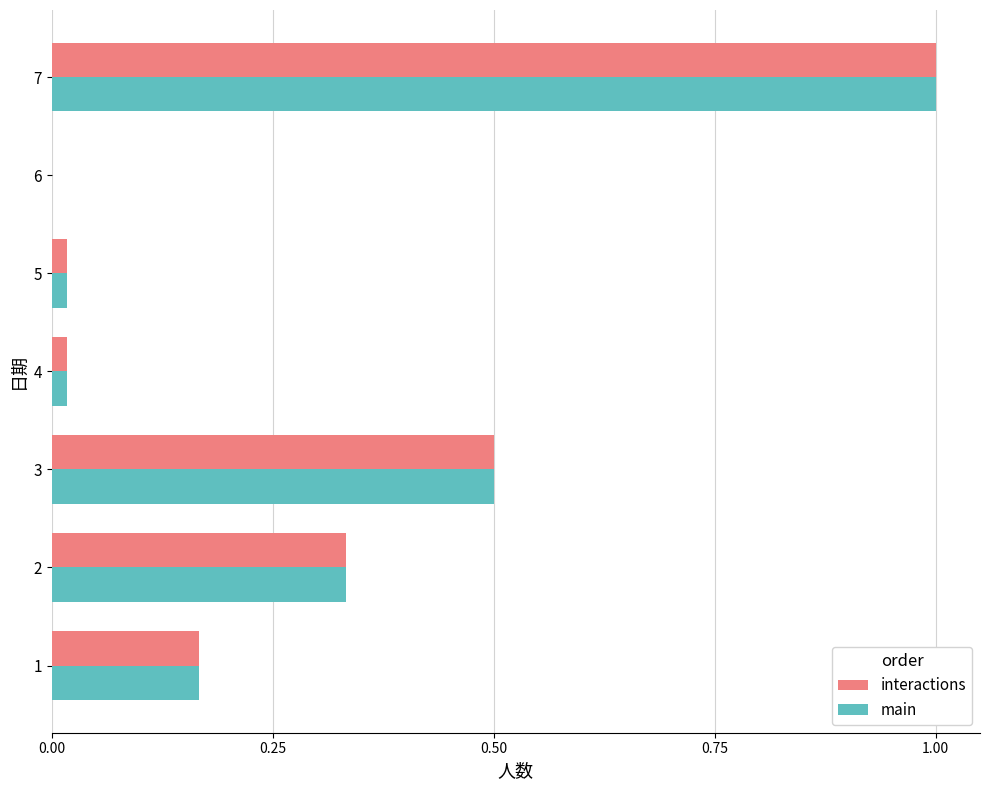

The value of interactions at 2 is 0.1. True or false?

False